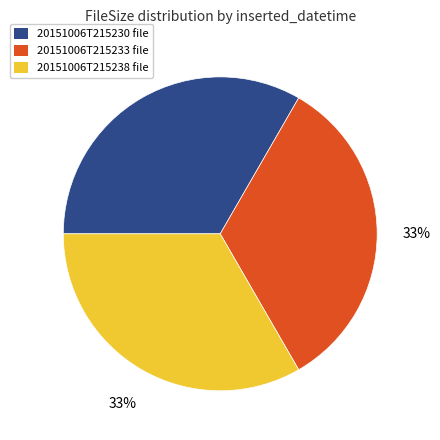

Is 20151006T215230 file the majority of the pie?

No